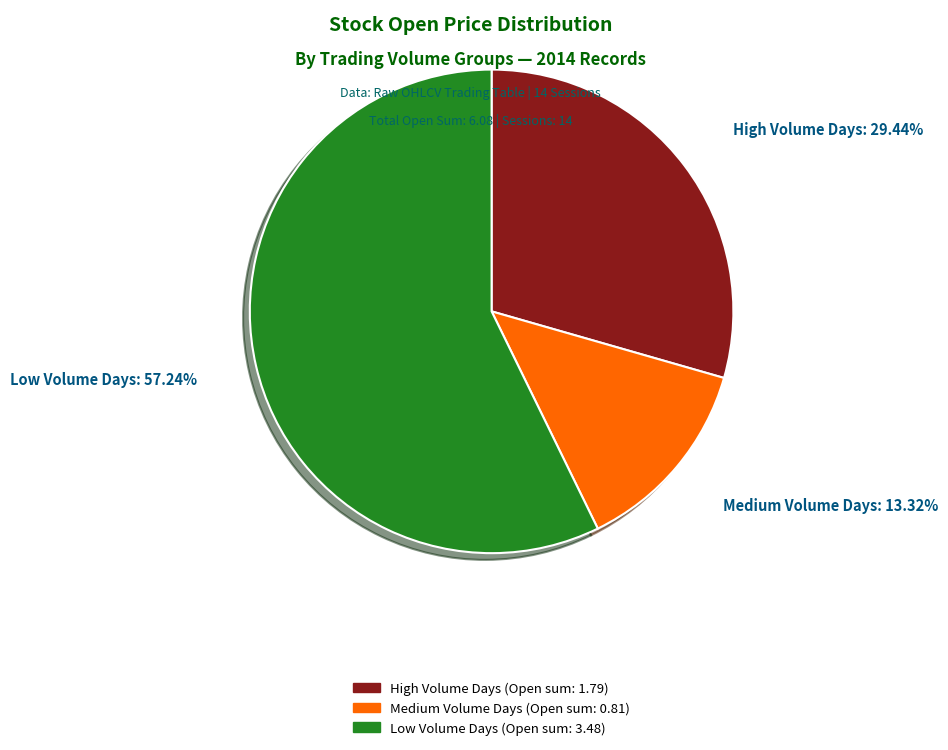

Is there any slice that represents more than half of the pie?

Yes